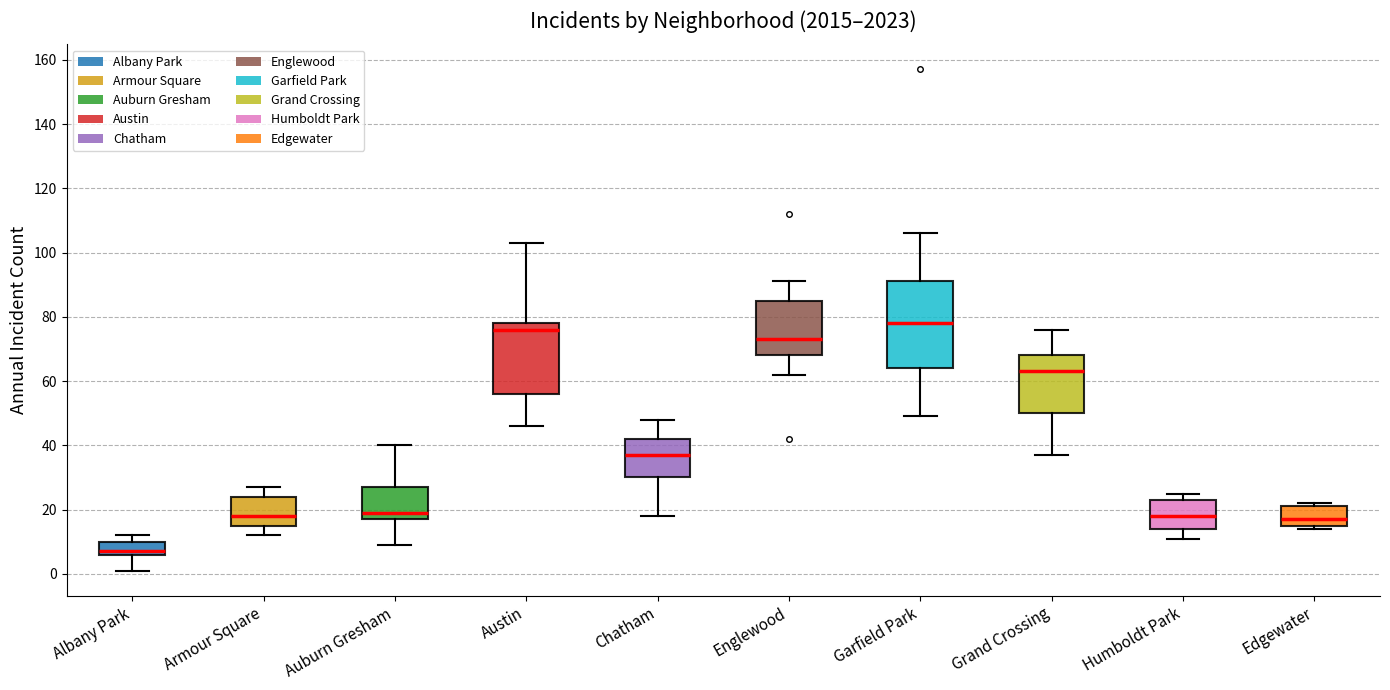

Reading left to right, read every box against the y-axis: the position of its median line, the range the box covers, and the ends of its whiskers. The values are not printed on the chart, so give them approximately, as read against the axis.

Albany Park: median 8, box 6 to 10, whiskers 2 to 12
Armour Square: median 18, box 16 to 24, whiskers 12 to 28
Auburn Gresham: median 20, box 18 to 28, whiskers 10 to 40
Austin: median 76, box 56 to 78, whiskers 46 to 104
Chatham: median 38, box 30 to 42, whiskers 18 to 48
Englewood: median 74, box 68 to 86, whiskers 62 to 92
Garfield Park: median 78, box 64 to 92, whiskers 50 to 106
Grand Crossing: median 64, box 50 to 68, whiskers 38 to 76
Humboldt Park: median 18, box 14 to 24, whiskers 12 to 26
Edgewater: median 18, box 16 to 22, whiskers 14 to 22 (just above the box's upper edge)